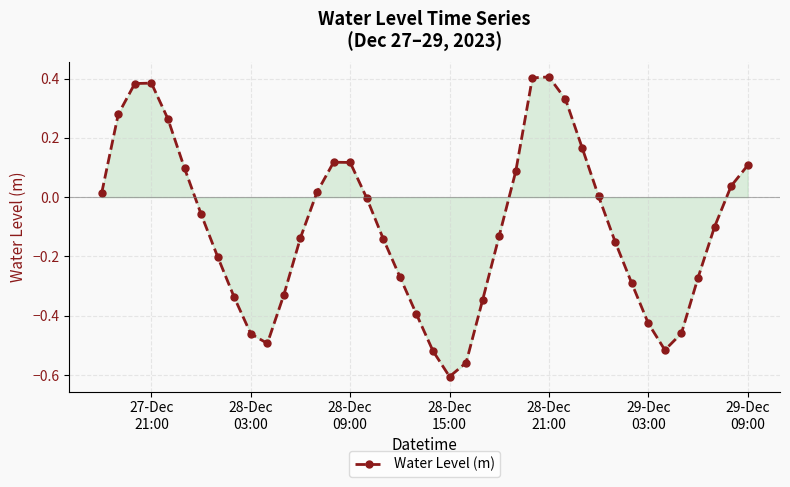

What is the difference between the maximum and minimum values?

1.0